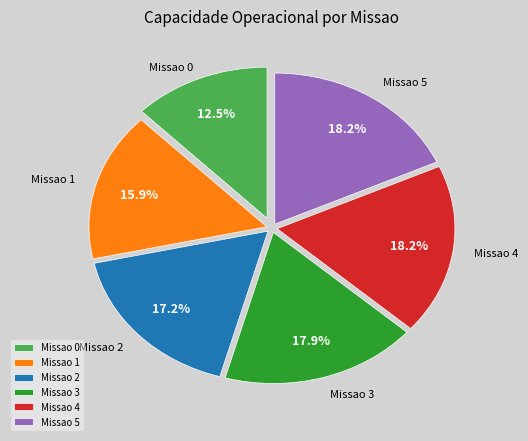

Which has a higher value, Missao 1 or Missao 5?

Missao 5